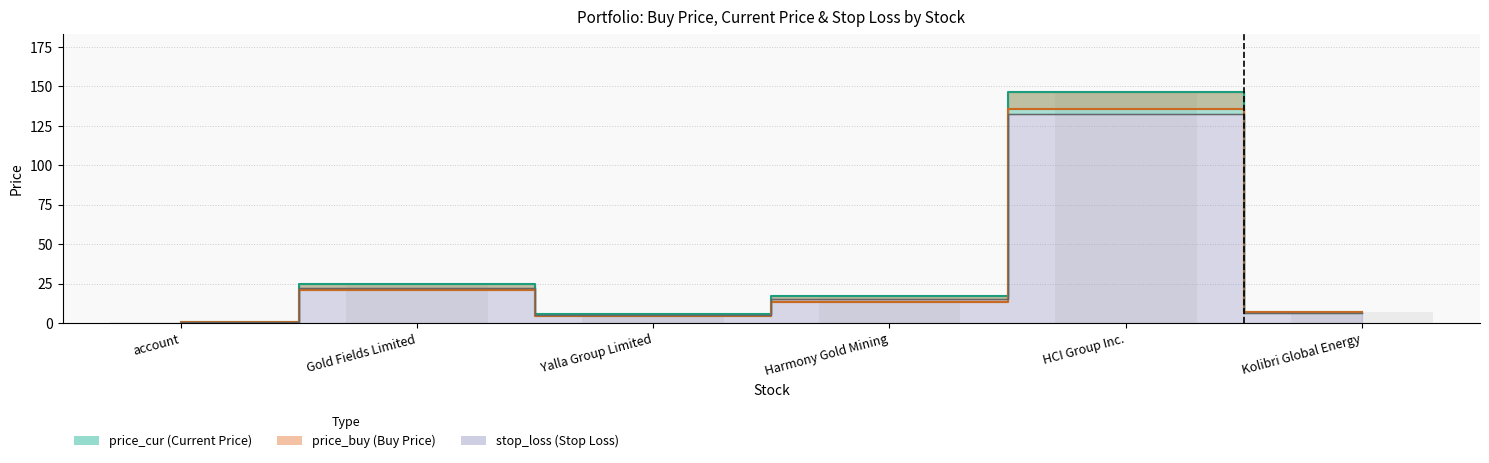

At which label is price_cur closest to 73?

Gold Fields Limited